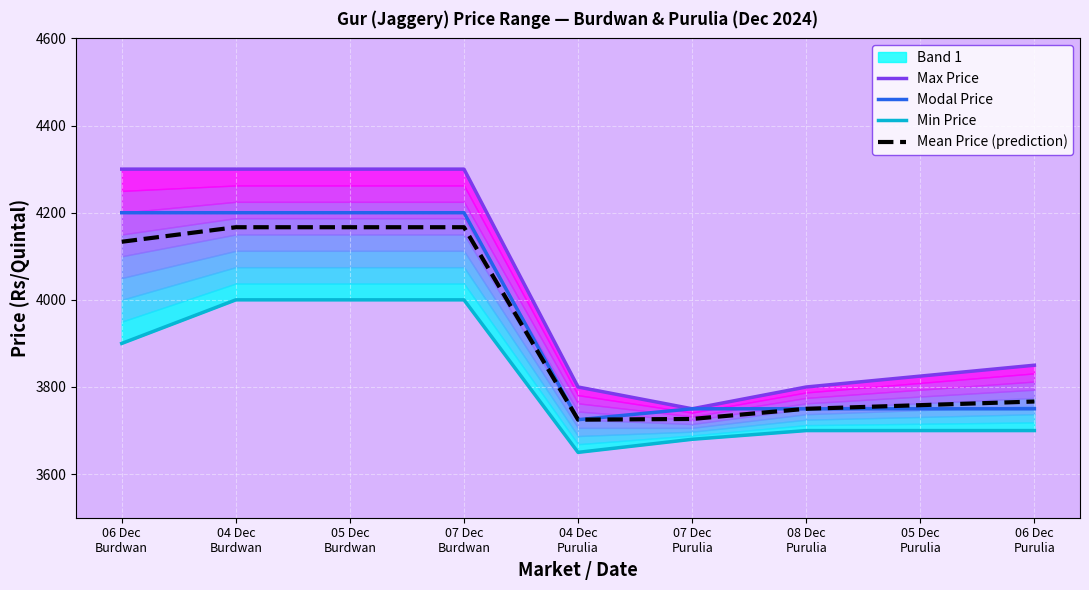

What position from the right is 07 Dec
Burdwan?

6